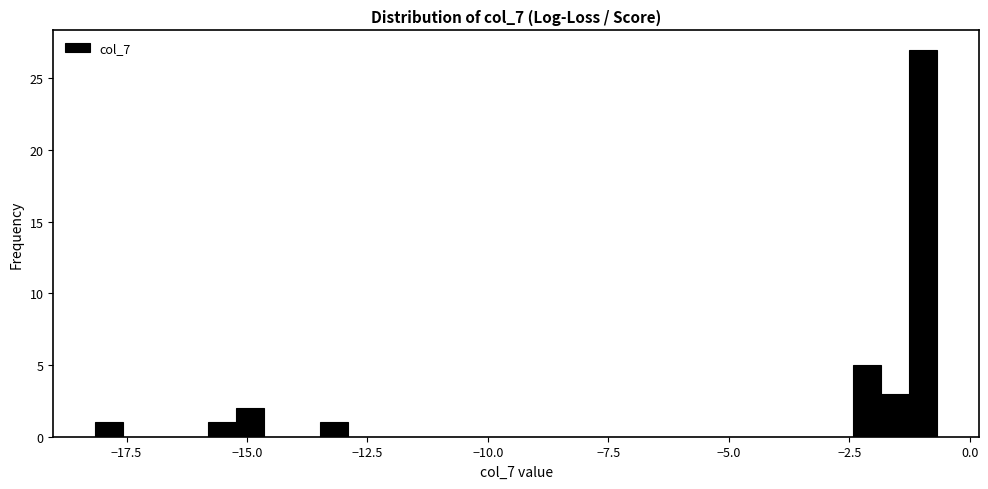

Read against the x-axis, roughly where is the centre of the tallest bar?

-1.0